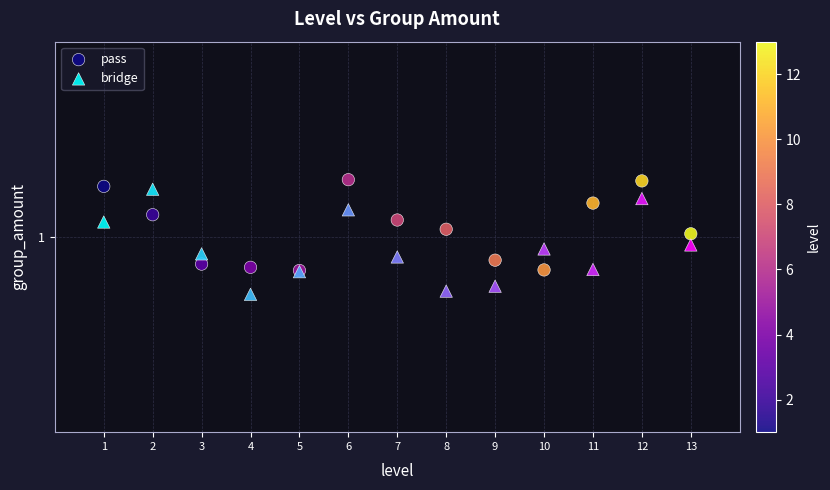

What are all the series names shown in the legend?

pass, bridge